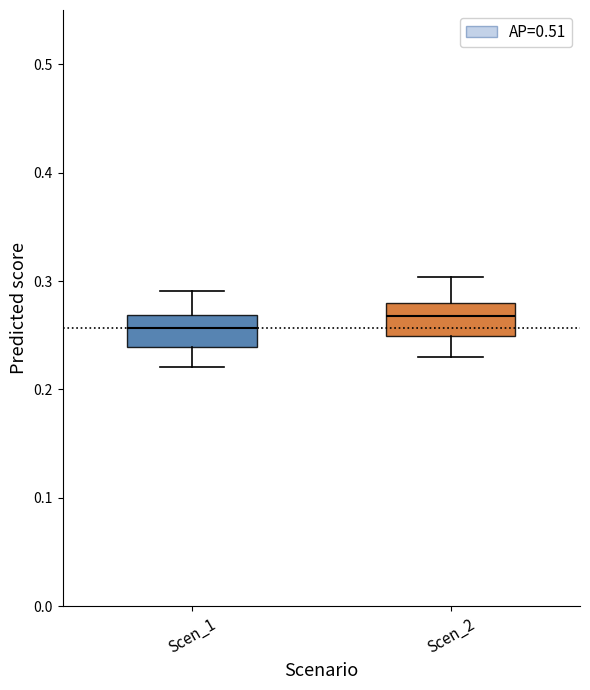

Which box's median line is the lowest?

Scen_1